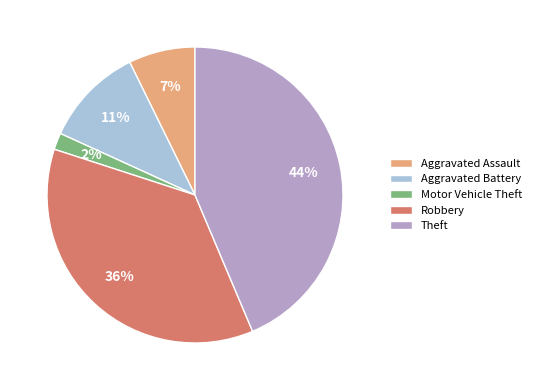

Which slice is the largest?

Theft